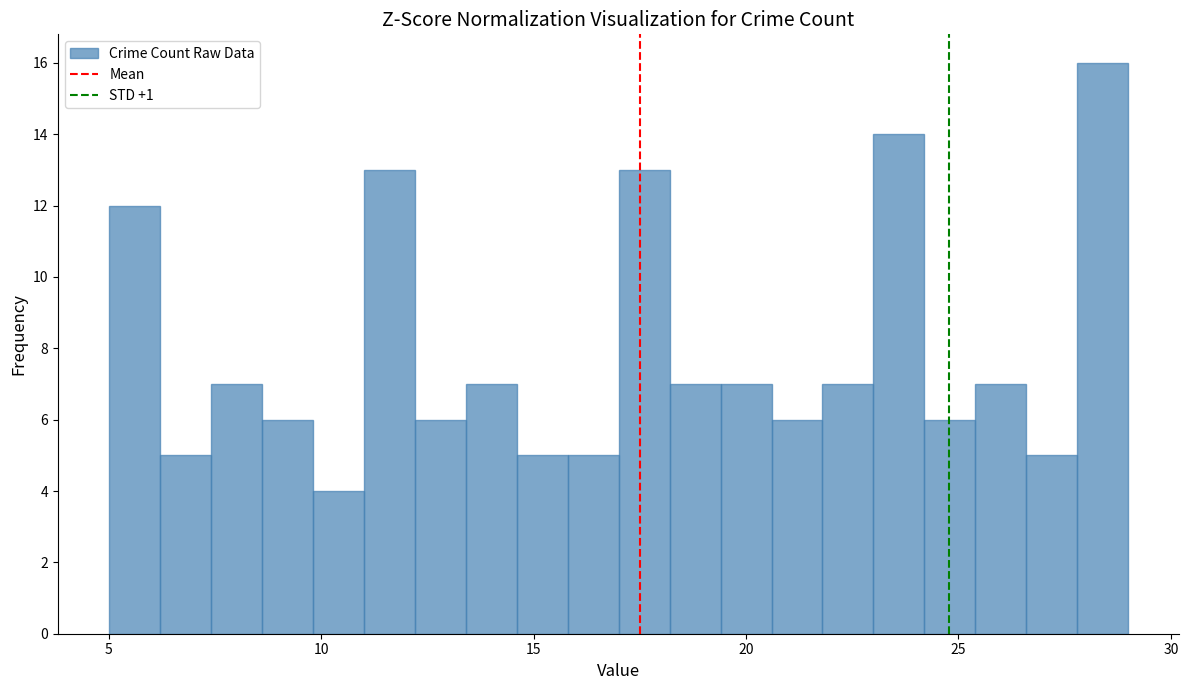

Read against the x-axis, roughly where is the centre of the tallest bar?

28.5